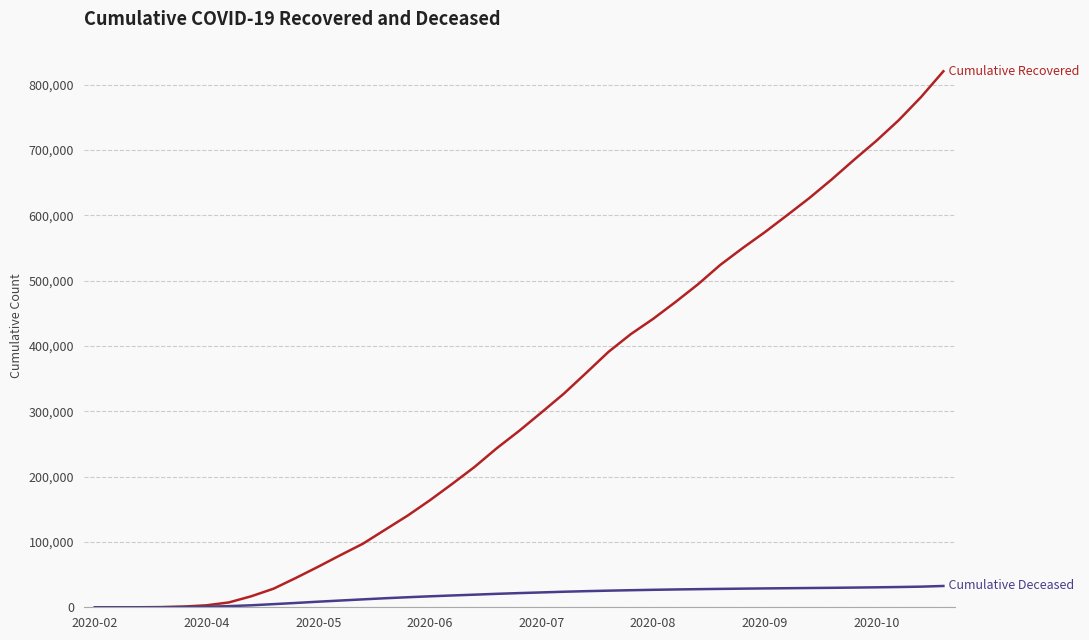

What is the greatest value displayed?

820651